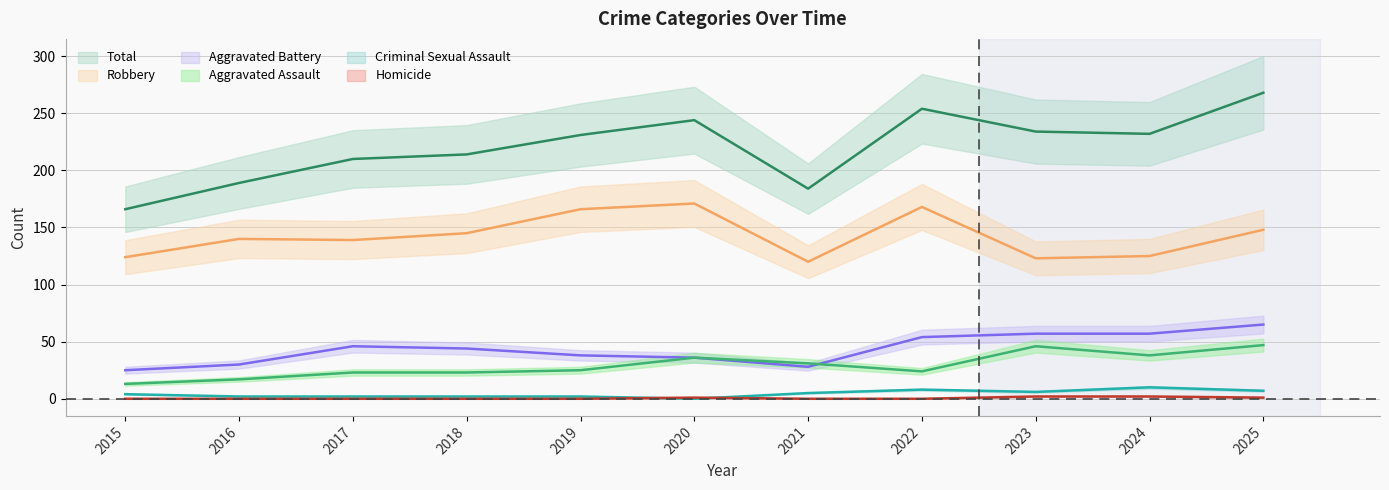

Which series has the largest total across all categories?

Total